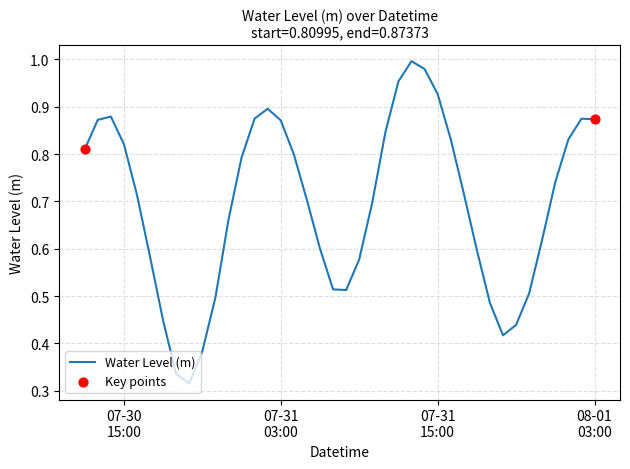

Does the chart have visible grid lines?

Yes